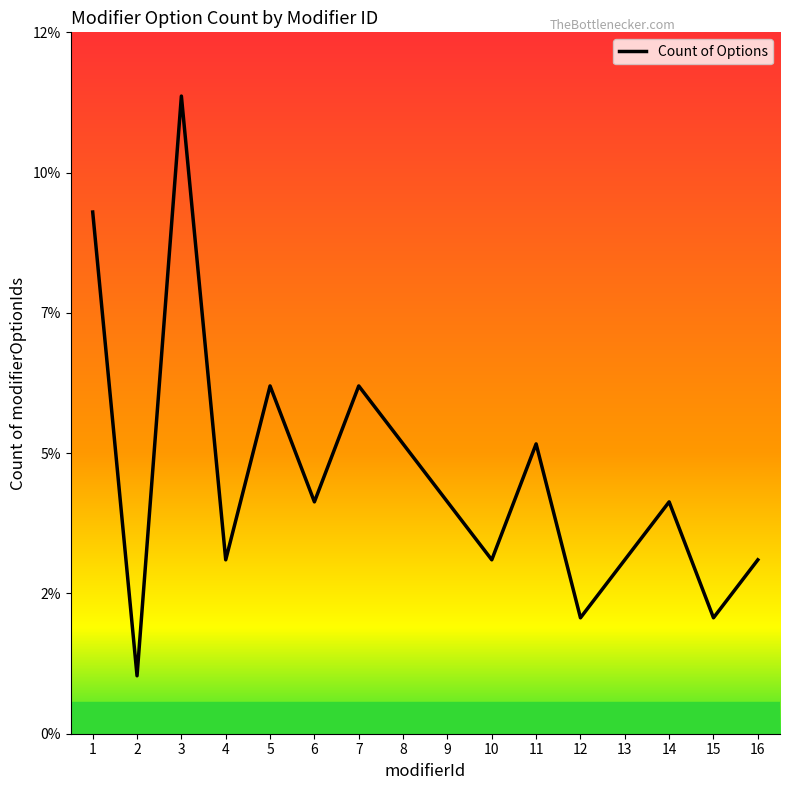

What is the maximum value shown in the chart?

11